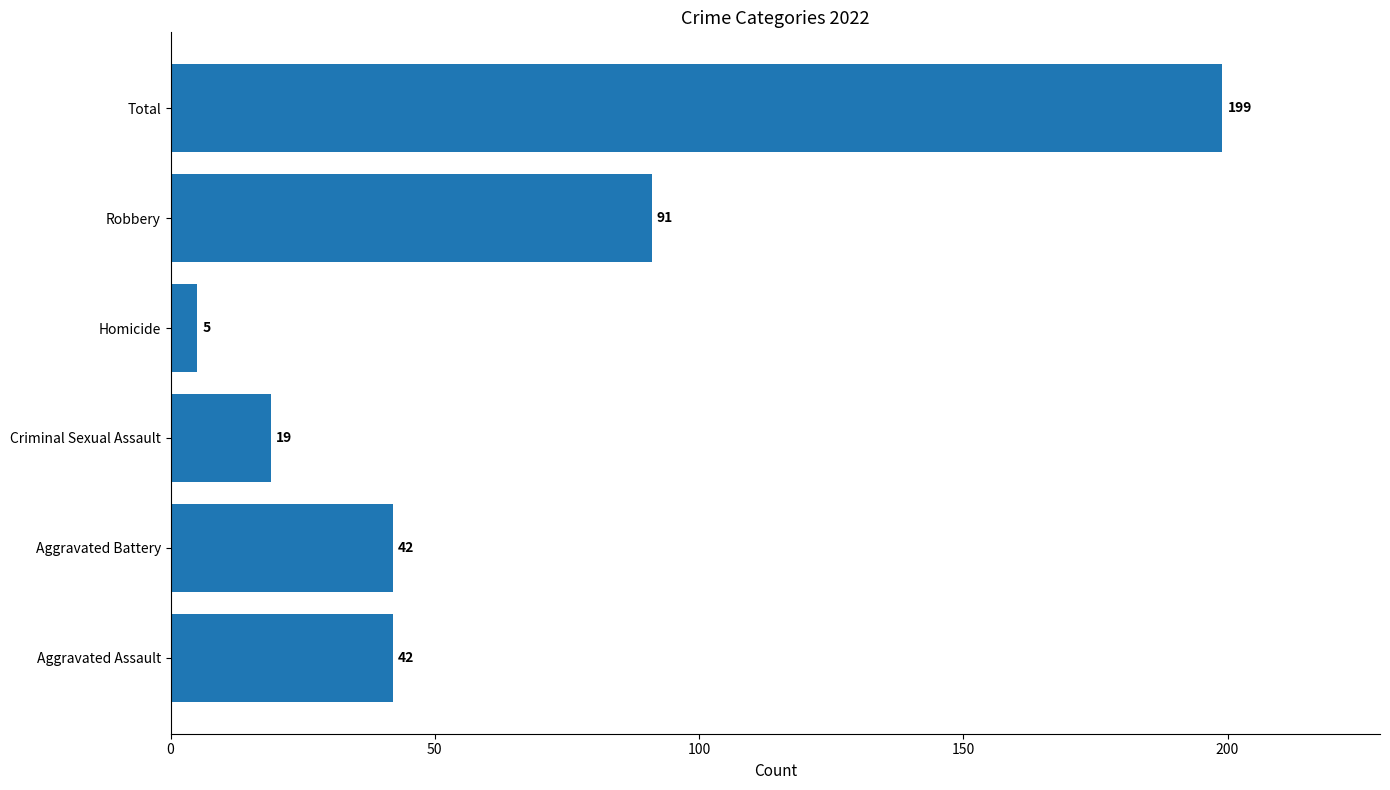

What is the difference between the values at Aggravated Assault and Criminal Sexual Assault?

23